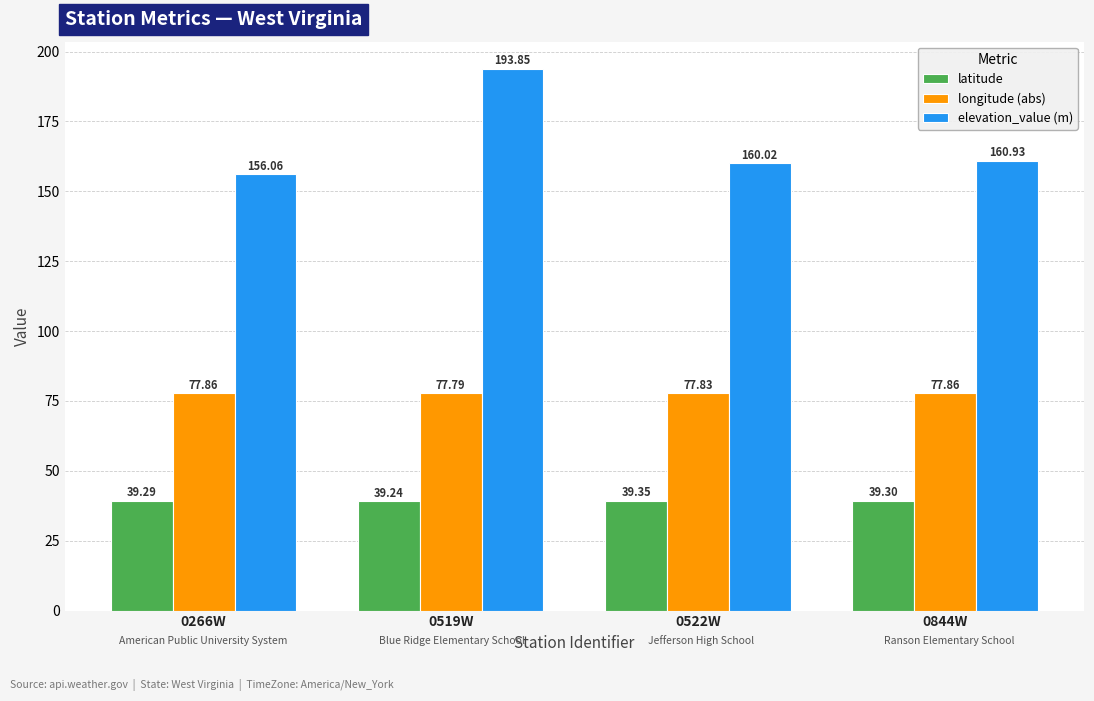

What is the lowest value of the latitude series?

39.2